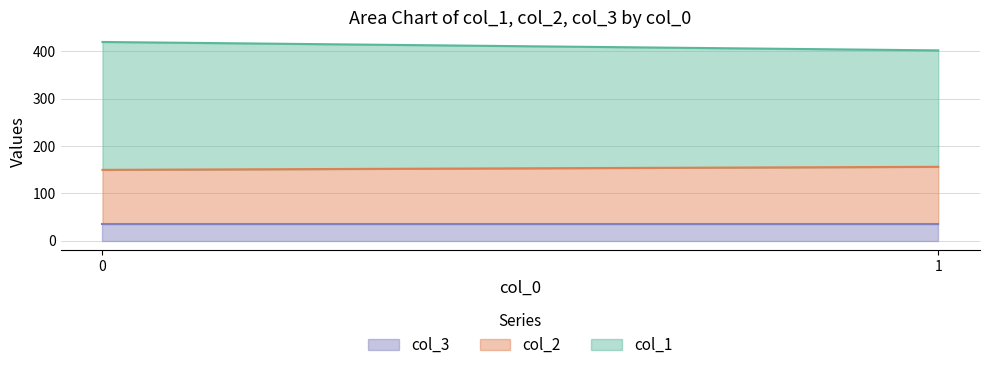

What is the total value across all series at 1?

401.9